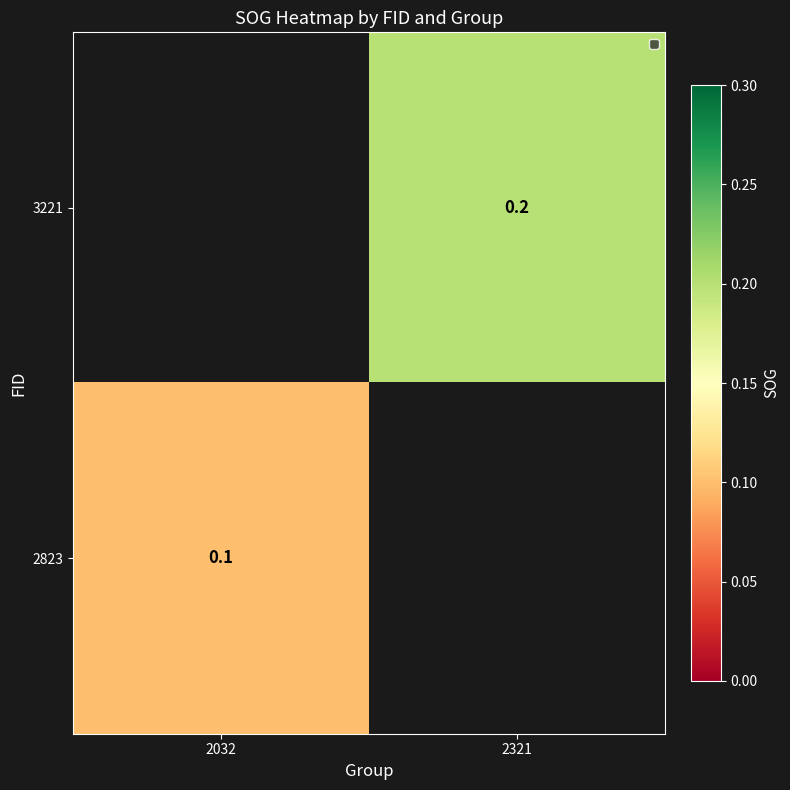

Is it true that 2823 equals 0.1 at 2032?

True